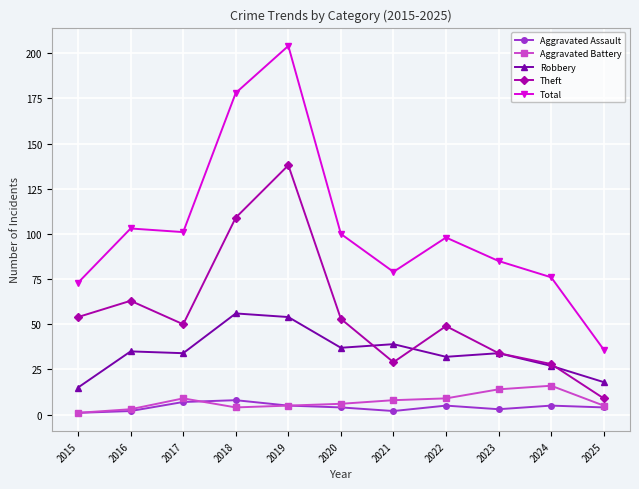

What is the value of the Theft point at the 10th from the left?

28